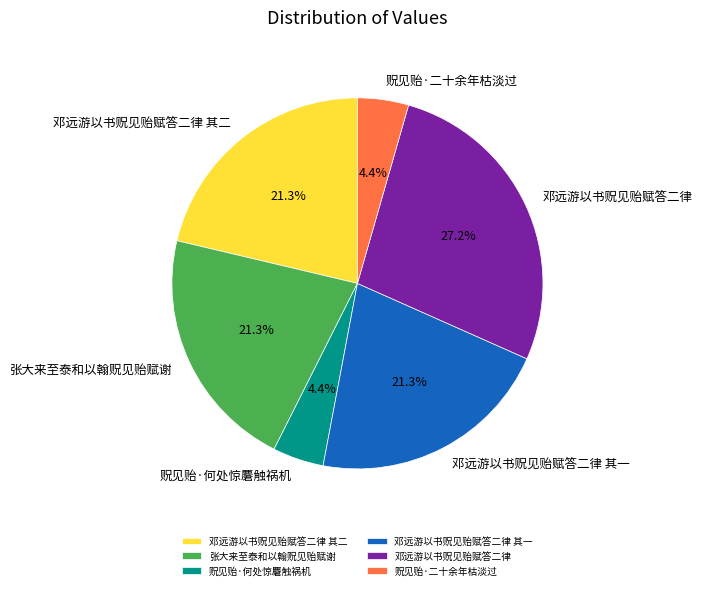

How many segments does this pie chart have?

6